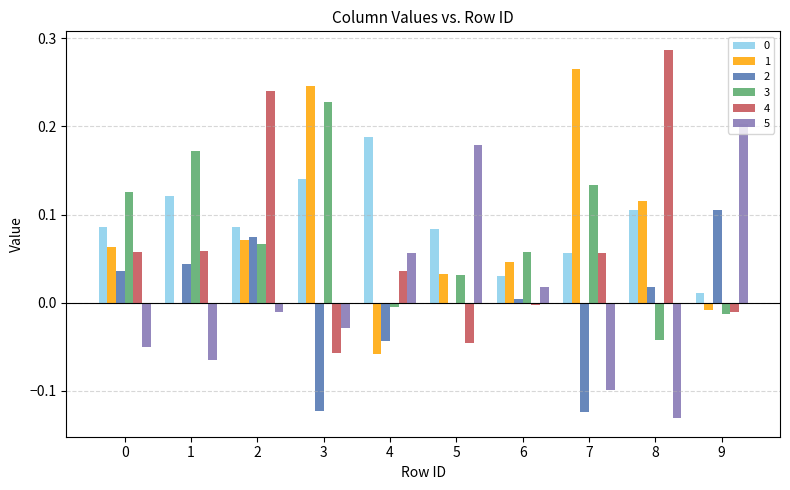

Are the bars grouped side by side (vs. stacked)?

Yes